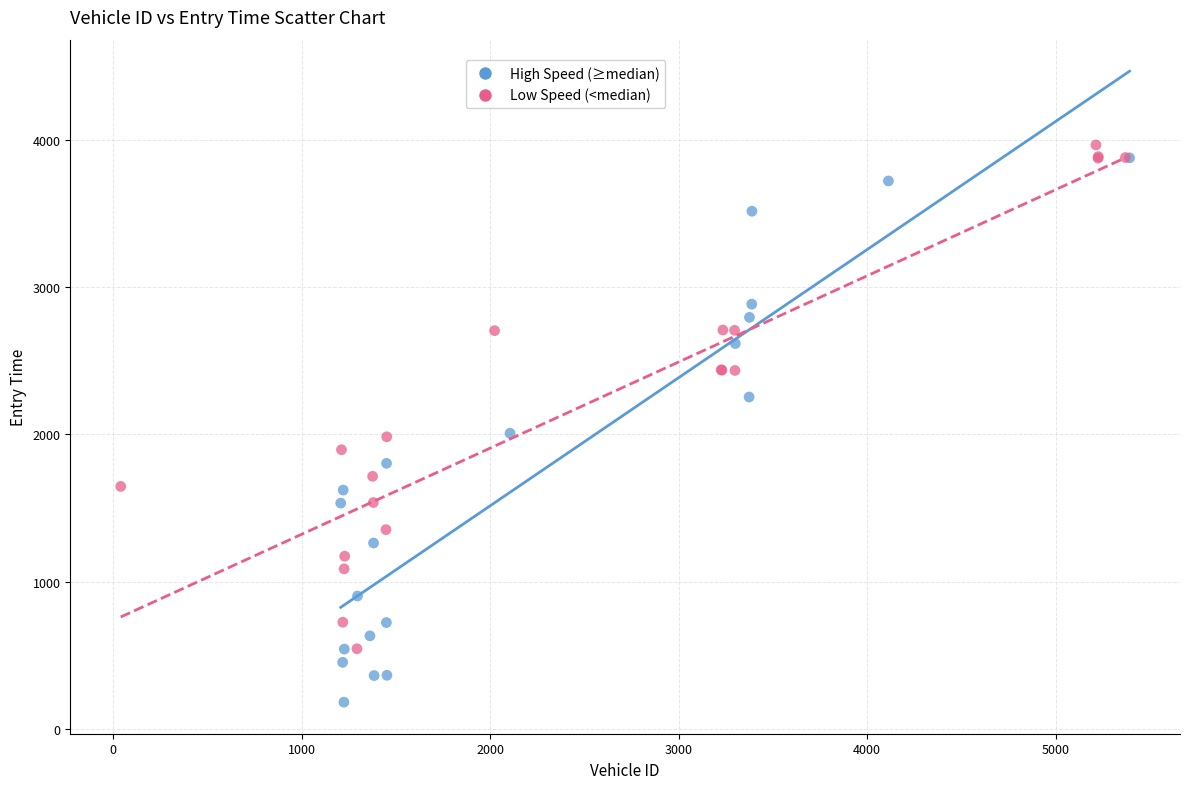

Which series has the widest spread of Y values?

High Speed (≥median)